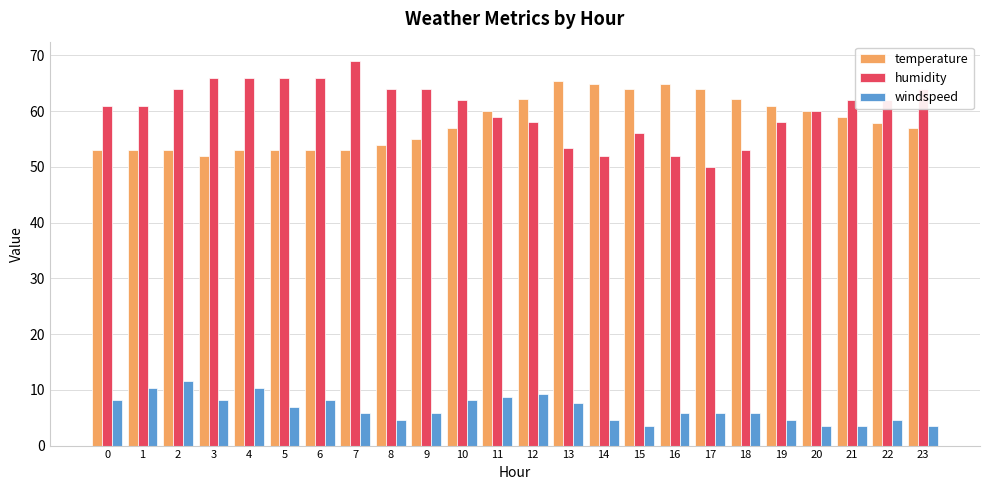

Is the value of temperature at 14 greater than the value of humidity at 17?

Yes